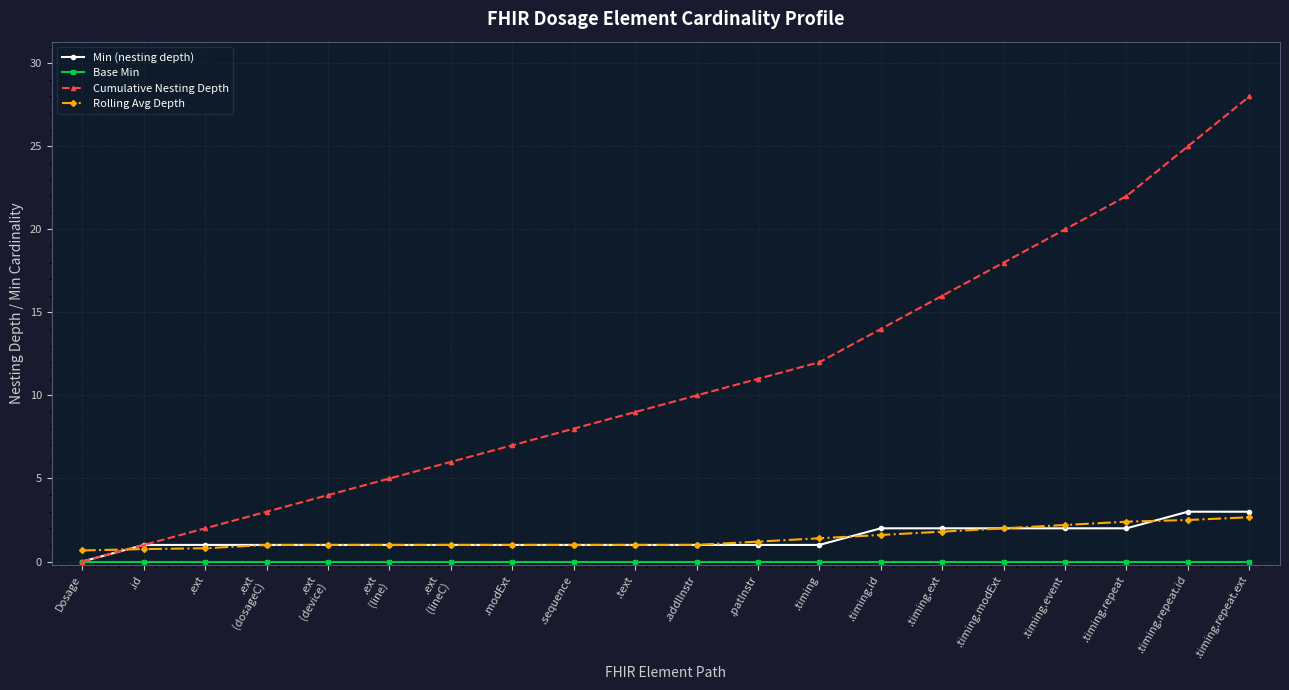

How many values in Min (nesting depth) are above zero?

19